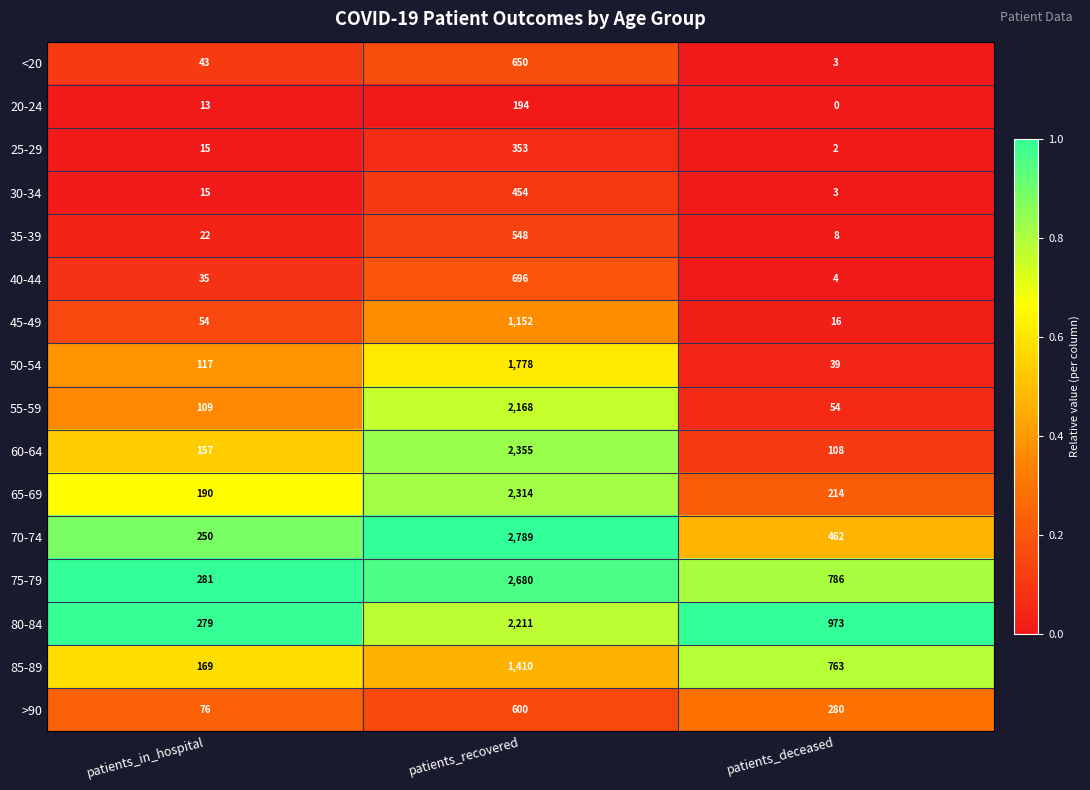

At which category does the chart reach its minimum across all series?

patients_deceased